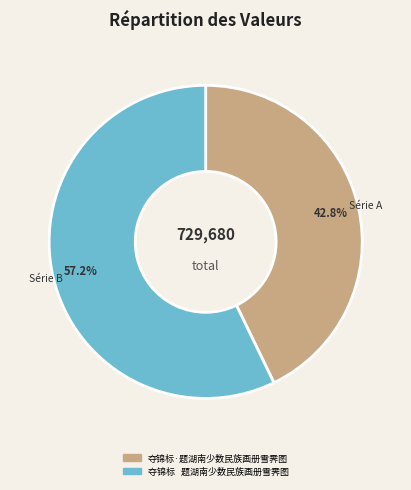

Does any single category account for the majority?

Yes